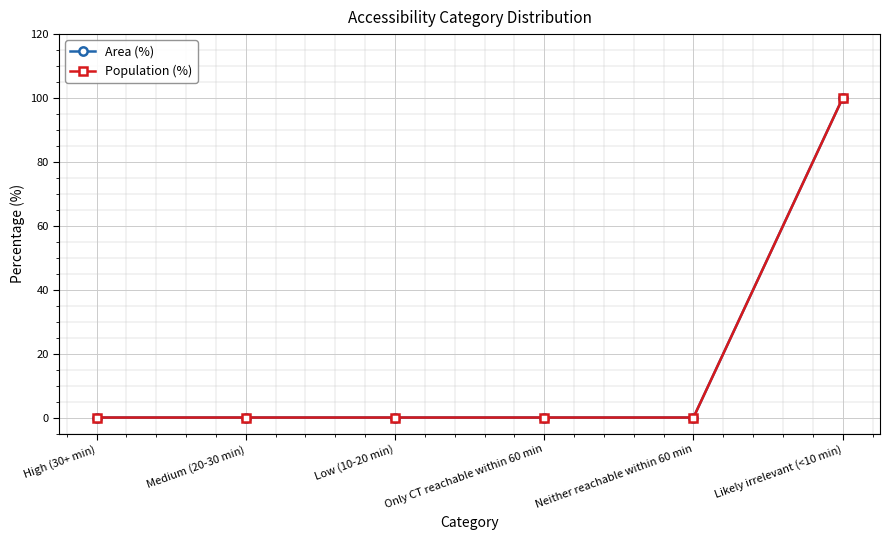

Between High (30+ min) and Low (10-20 min), which series saw the biggest shift?

Area (%)